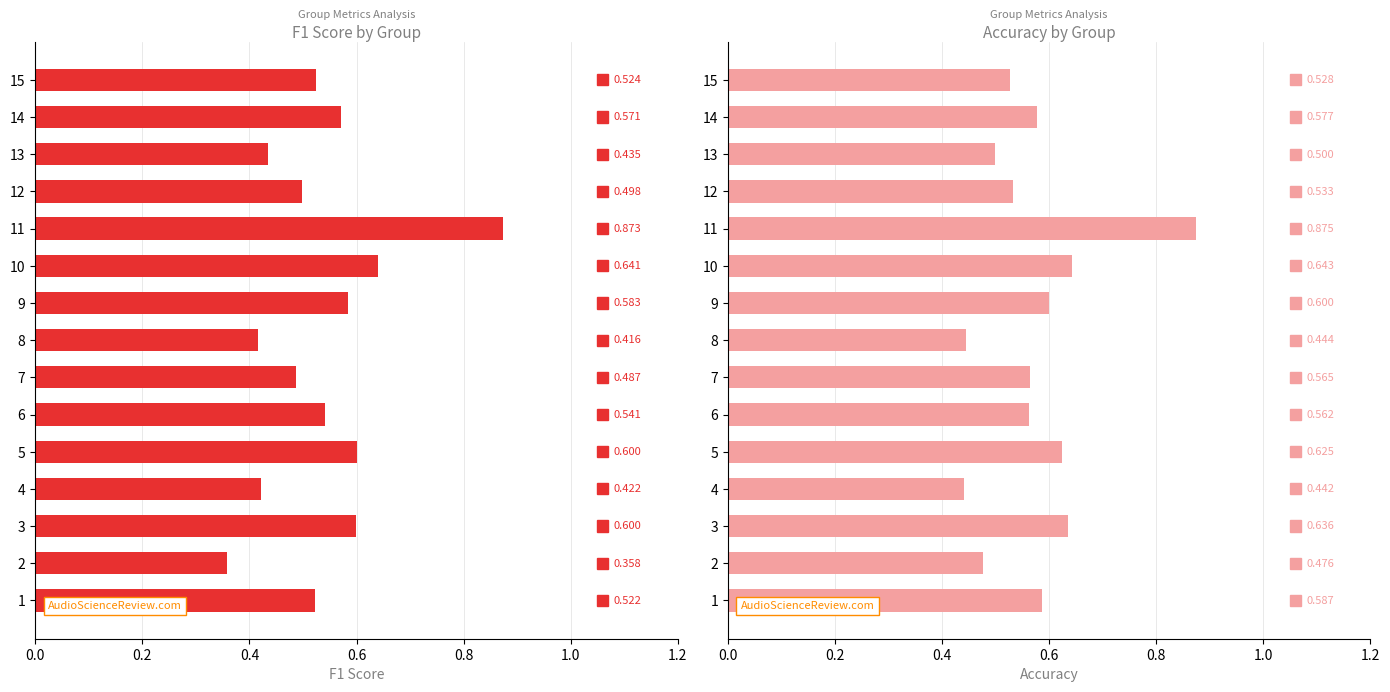

The value of accuracy at 3 is 0.6. True or false?

True